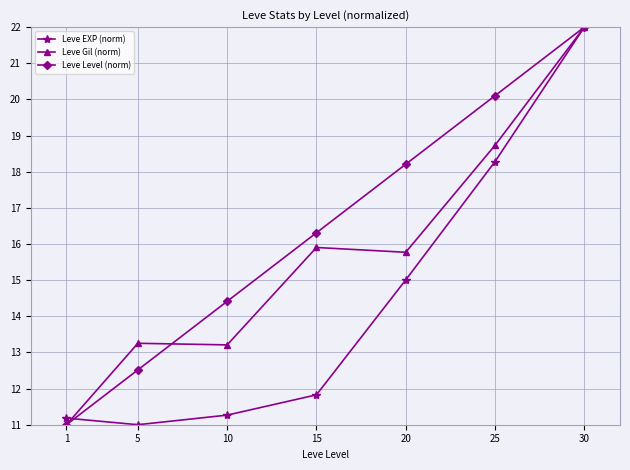

In Leve Gil (norm), how many points are higher than both neighbors (excluding endpoints)?

2